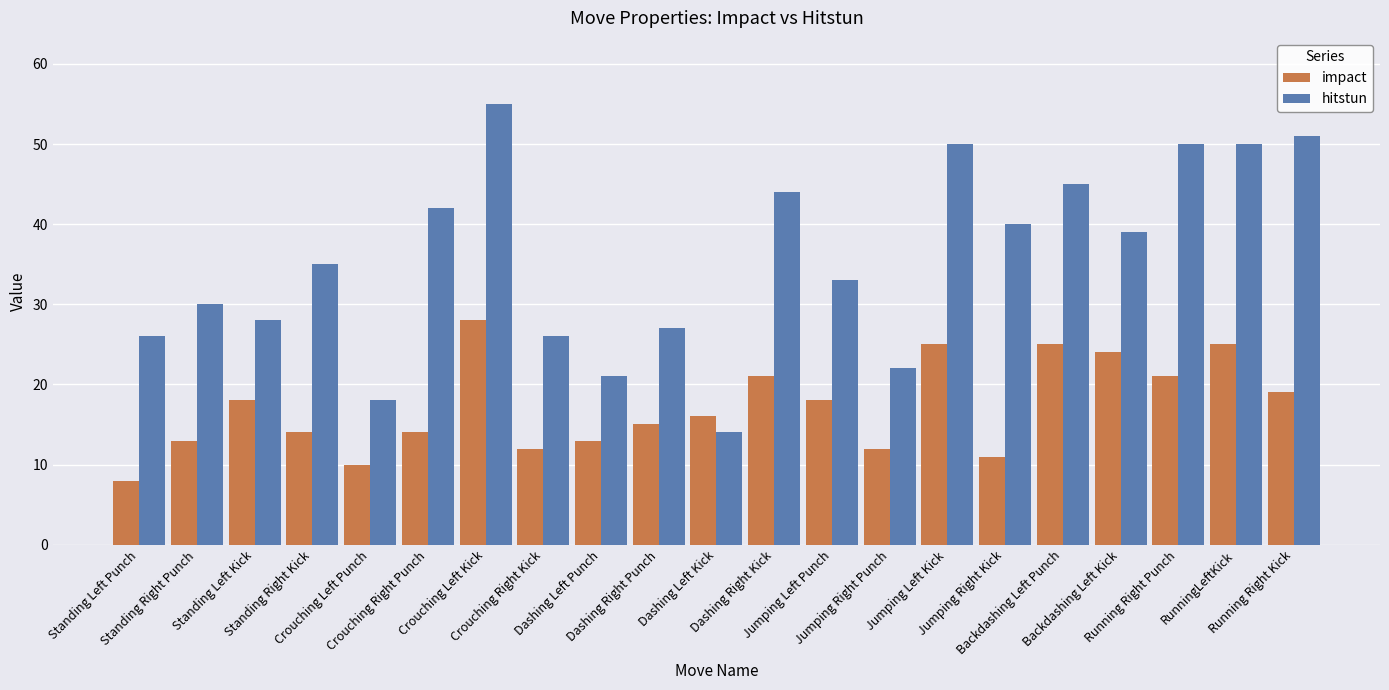

Count the number of categories in the chart.

21